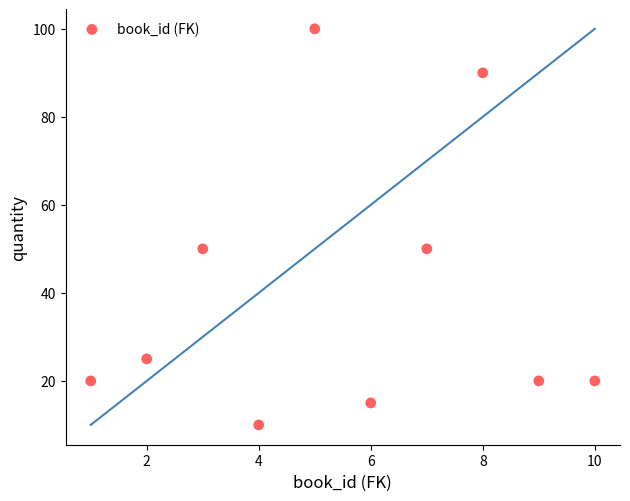

What is the average X value?

6